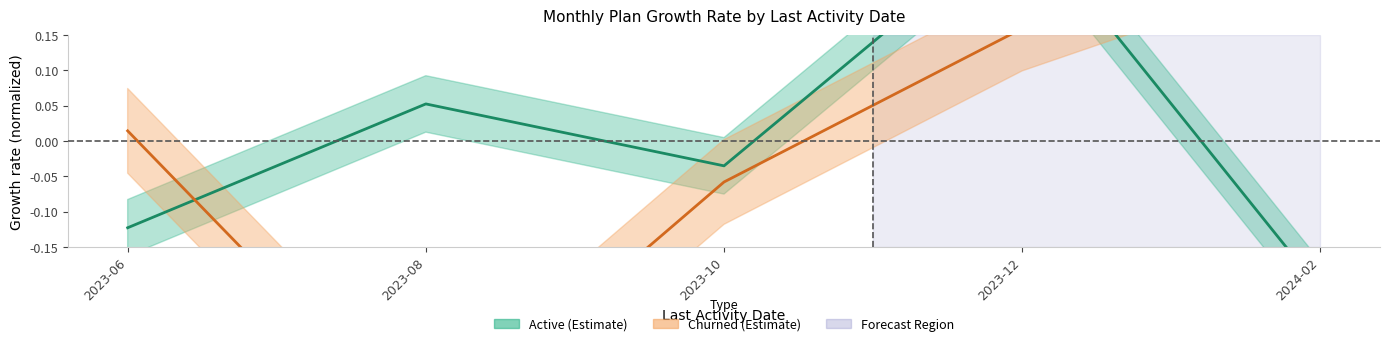

Where is the first local maximum for Active?

2023-08